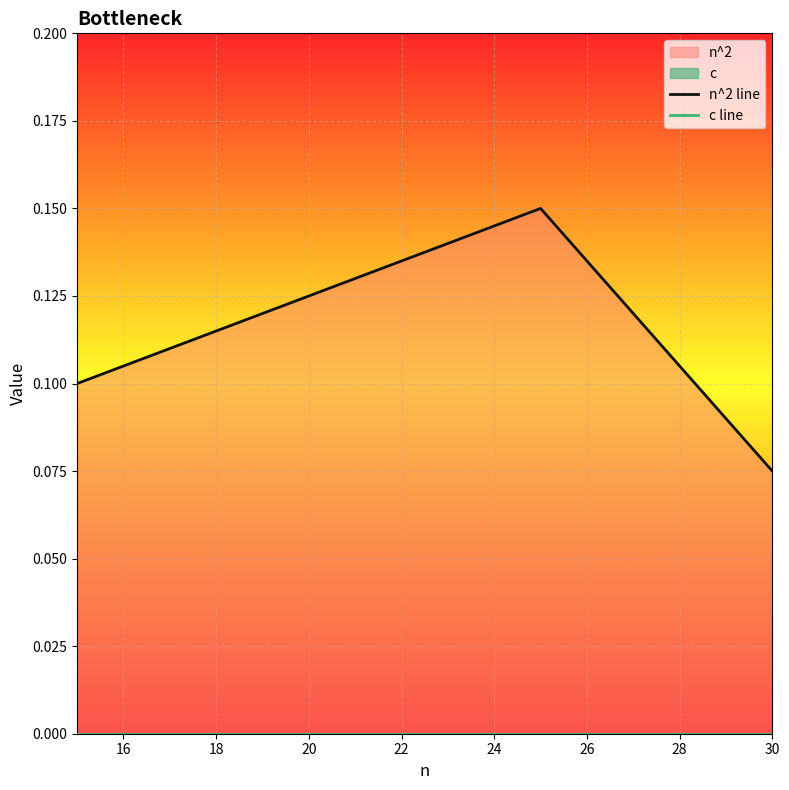

Which series has the widest spread of values?

n^2 line